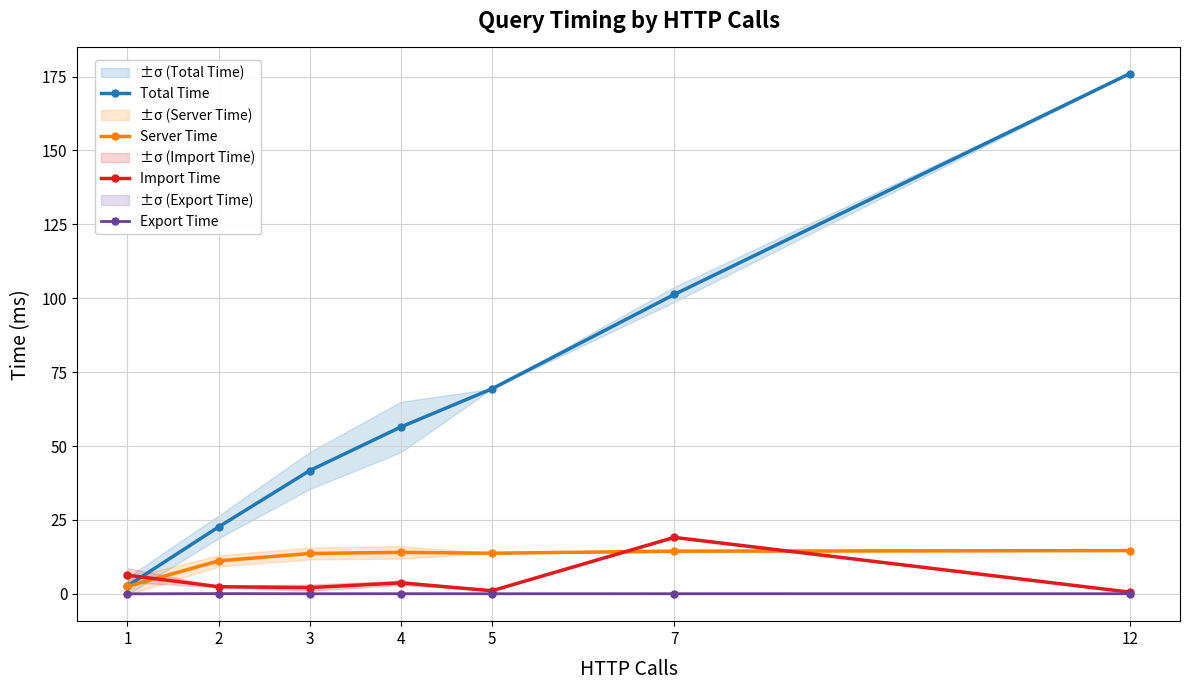

How many interior local peaks does the Server Time series have?

1